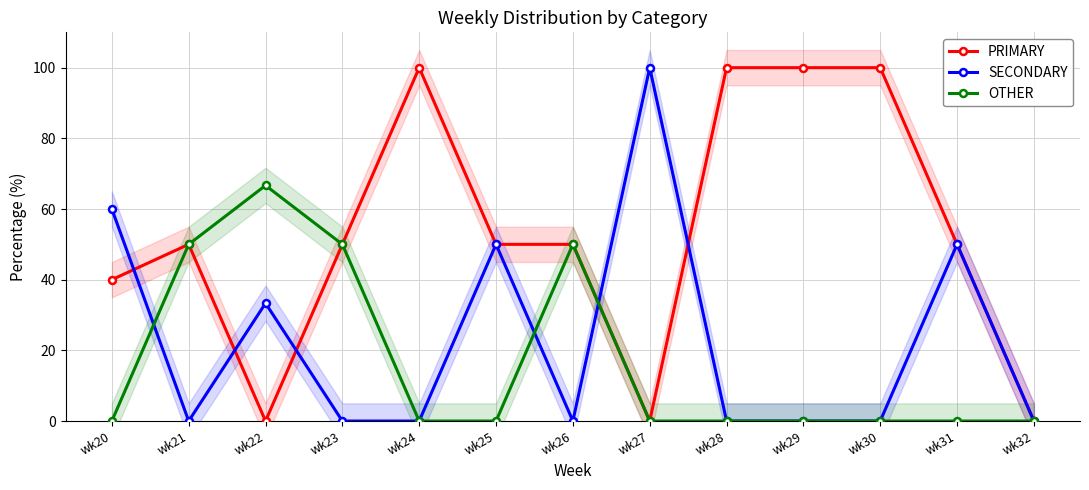

How many PRIMARY values are between 40 and 100?

10